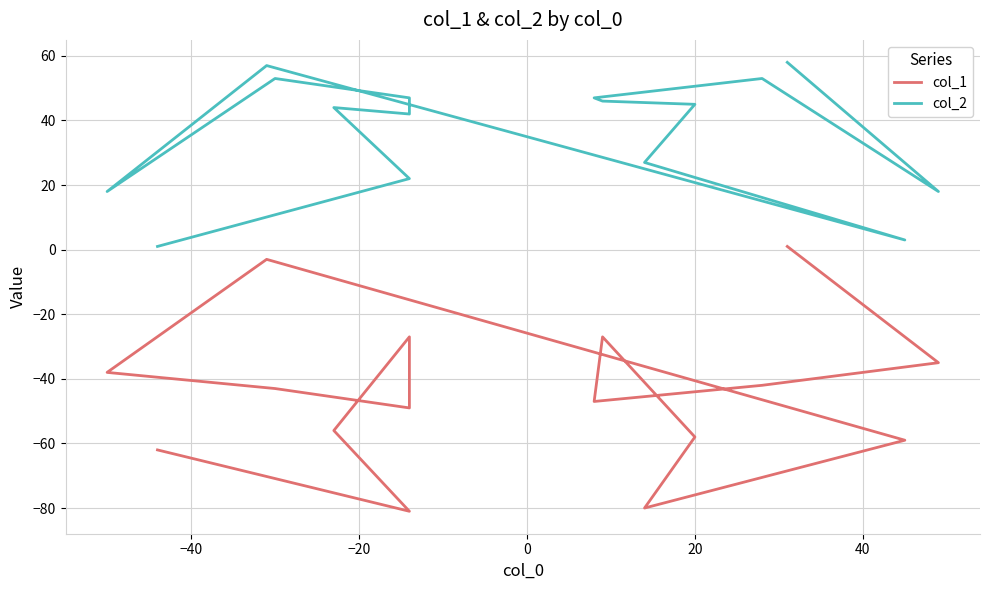

Is this an area chart (filled region under the line)?

No